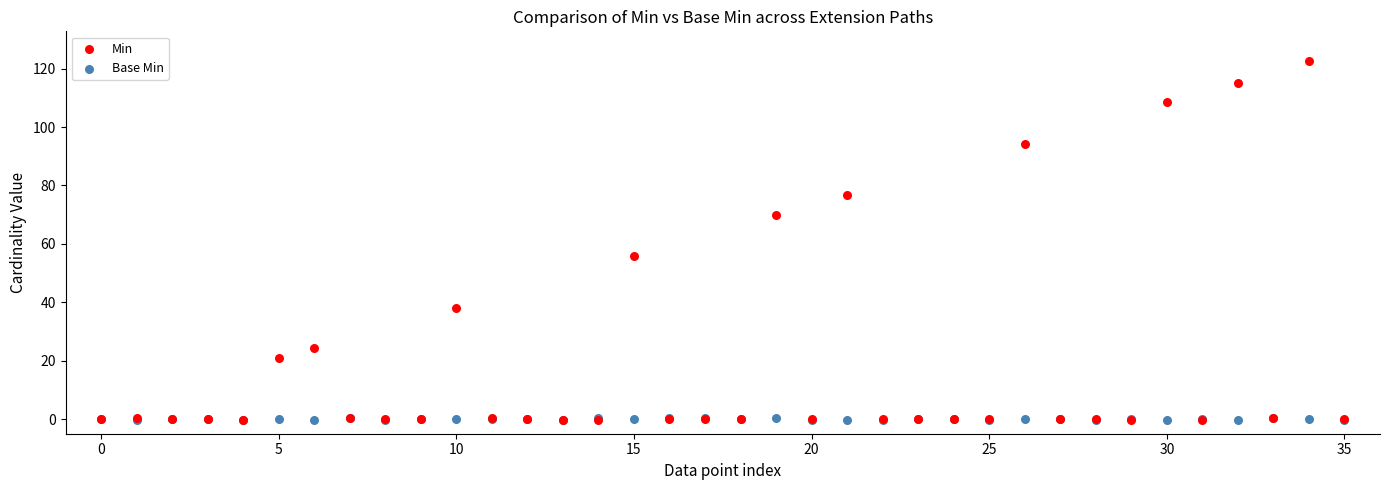

In the Min series, what Y value is closest to 61?

55.8